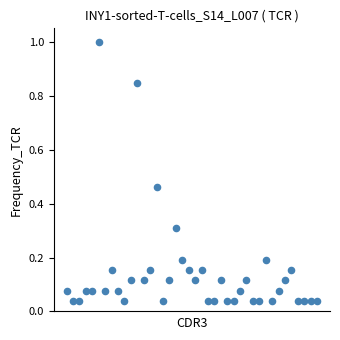

What is the range of Y values (max minus min)?

1.0